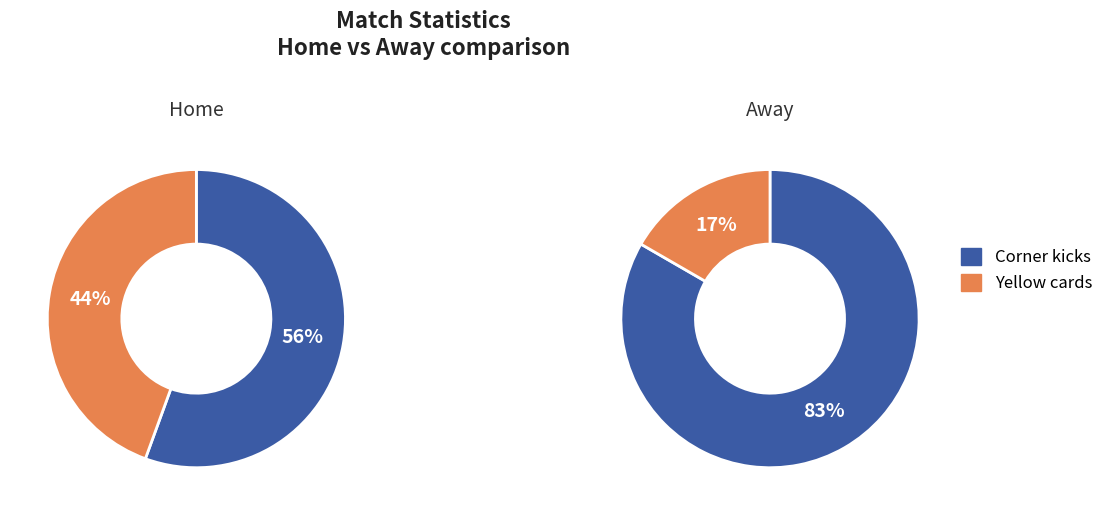

Between Yellow cards and Corner kicks, which is larger?

Corner kicks